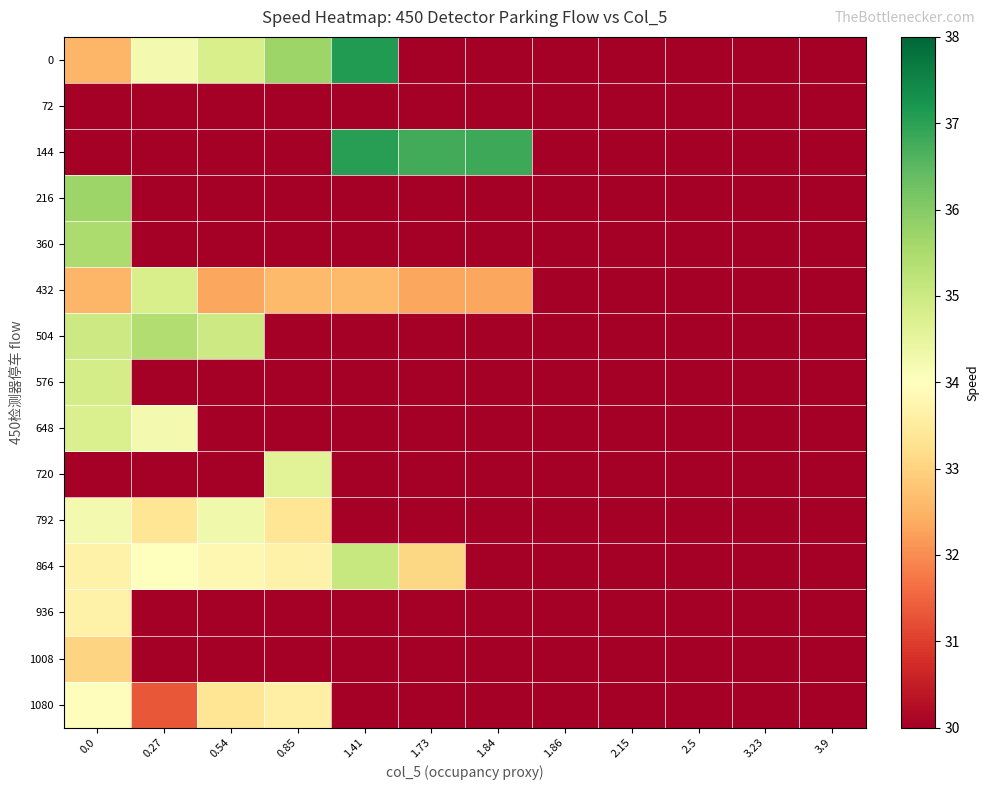

Reading left to right, transcribe all the data shown in this chart.

row_0: 0.0=32.6	0.27=34.2	0.54=34.8	0.85=35.7	1.41=37.1	1.73=-0.7	1.84=-0.7	1.86=-0.7	2.15=-0.7	2.5=-0.7	3.23=-0.7	3.9=-0.7
row_1: 0.0=-0.7	0.27=-0.7	0.54=-0.7	0.85=-0.7	1.41=-0.7	1.73=-0.7	1.84=-0.7	1.86=-0.7	2.15=-0.7	2.5=-0.7	3.23=-0.7	3.9=-0.7
row_2: 0.0=-0.7	0.27=-0.7	0.54=-0.7	0.85=-0.7	1.41=37.0	1.73=36.8	1.84=36.8	1.86=-0.7	2.15=-0.7	2.5=-0.7	3.23=-0.7	3.9=-0.7
row_3: 0.0=35.7	0.27=-0.7	0.54=-0.7	0.85=-0.7	1.41=-0.7	1.73=-0.7	1.84=-0.7	1.86=-0.7	2.15=-0.7	2.5=-0.7	3.23=-0.7	3.9=-0.7
row_4: 0.0=35.5	0.27=-0.7	0.54=-0.7	0.85=-0.7	1.41=-0.7	1.73=-0.7	1.84=-0.7	1.86=-0.7	2.15=-0.7	2.5=-0.7	3.23=-0.7	3.9=-0.7
row_5: 0.0=32.6	0.27=34.8	0.54=32.3	0.85=32.6	1.41=32.6	1.73=32.3	1.84=32.3	1.86=-0.7	2.15=-0.7	2.5=-0.7	3.23=-0.7	3.9=-0.7
row_6: 0.0=35.0	0.27=35.4	0.54=35.0	0.85=-0.7	1.41=-0.7	1.73=-0.7	1.84=-0.7	1.86=-0.7	2.15=-0.7	2.5=-0.7	3.23=-0.7	3.9=-0.7
row_7: 0.0=34.9	0.27=-0.7	0.54=-0.7	0.85=-0.7	1.41=-0.7	1.73=-0.7	1.84=-0.7	1.86=-0.7	2.15=-0.7	2.5=-0.7	3.23=-0.7	3.9=-0.7
row_8: 0.0=34.8	0.27=34.2	0.54=-0.7	0.85=-0.7	1.41=-0.7	1.73=-0.7	1.84=-0.7	1.86=-0.7	2.15=-0.7	2.5=-0.7	3.23=-0.7	3.9=-0.7
row_9: 0.0=-0.7	0.27=-0.7	0.54=-0.7	0.85=34.6	1.41=-0.7	1.73=-0.7	1.84=-0.7	1.86=-0.7	2.15=-0.7	2.5=-0.7	3.23=-0.7	3.9=-0.7
row_10: 0.0=34.2	0.27=33.4	0.54=34.3	0.85=33.4	1.41=-0.7	1.73=-0.7	1.84=-0.7	1.86=-0.7	2.15=-0.7	2.5=-0.7	3.23=-0.7	3.9=-0.7
row_11: 0.0=33.7	0.27=34.0	0.54=33.8	0.85=33.7	1.41=35.1	1.73=33.1	1.84=-0.7	1.86=-0.7	2.15=-0.7	2.5=-0.7	3.23=-0.7	3.9=-0.7
row_12: 0.0=33.7	0.27=-0.7	0.54=-0.7	0.85=-0.7	1.41=-0.7	1.73=-0.7	1.84=-0.7	1.86=-0.7	2.15=-0.7	2.5=-0.7	3.23=-0.7	3.9=-0.7
row_13: 0.0=33.0	0.27=-0.7	0.54=-0.7	0.85=-0.7	1.41=-0.7	1.73=-0.7	1.84=-0.7	1.86=-0.7	2.15=-0.7	2.5=-0.7	3.23=-0.7	3.9=-0.7
row_14: 0.0=33.9	0.27=31.3	0.54=33.4	0.85=33.6	1.41=4.3	1.73=6.5	1.84=4.5	1.86=4.5	2.15=-0.7	2.5=-0.7	3.23=-0.7	3.9=-0.7